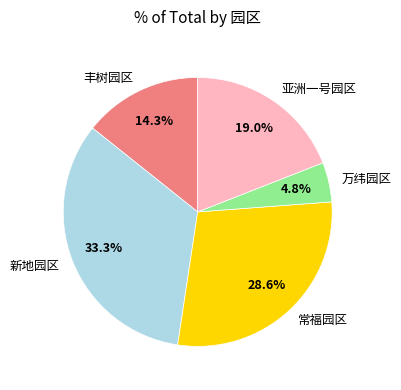

Which category has the biggest portion of the pie?

新地园区